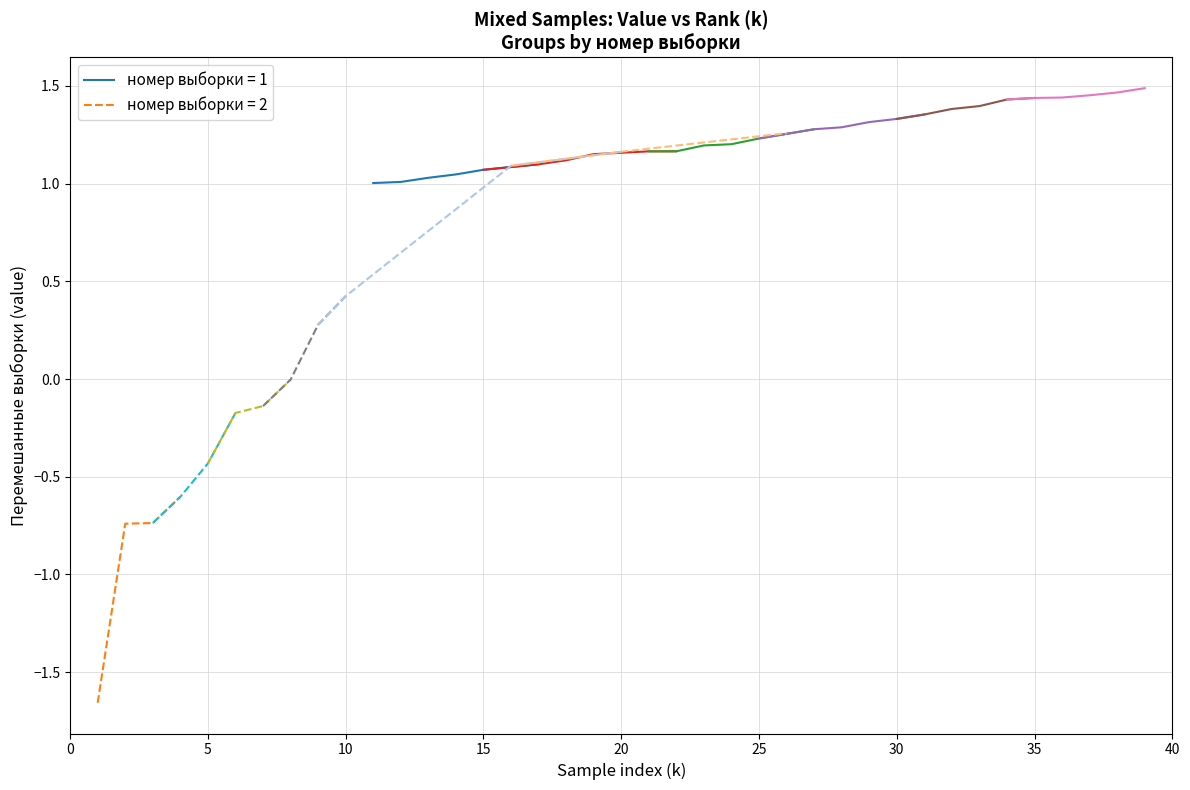

What is the highest value of the Sample 6 (group 2) series?

1.5